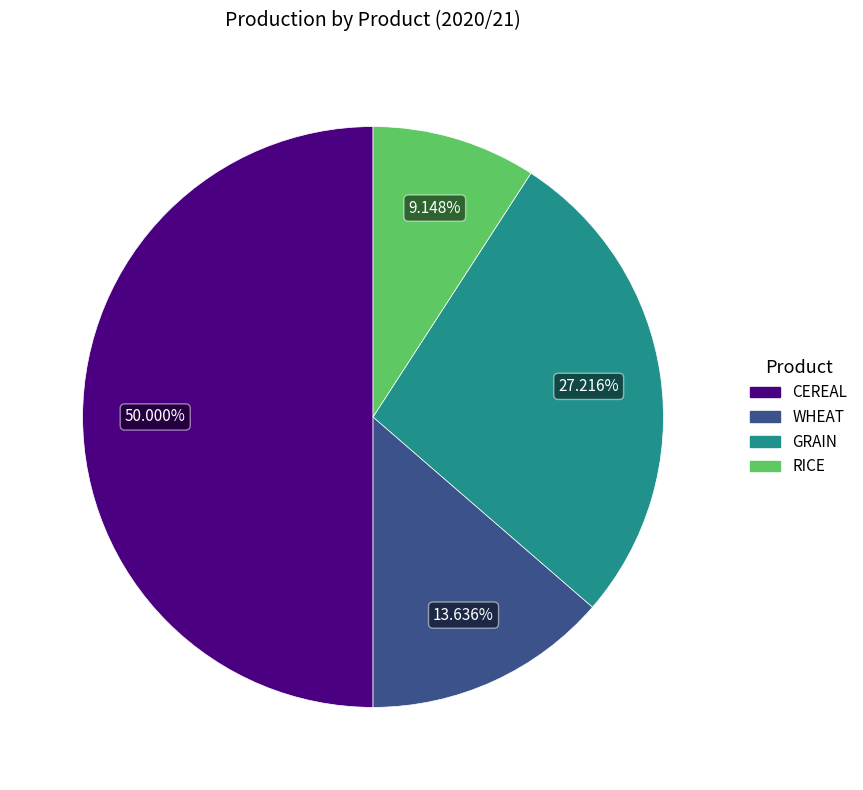

To the nearest percent, what percentage of the pie is WHEAT?

14%